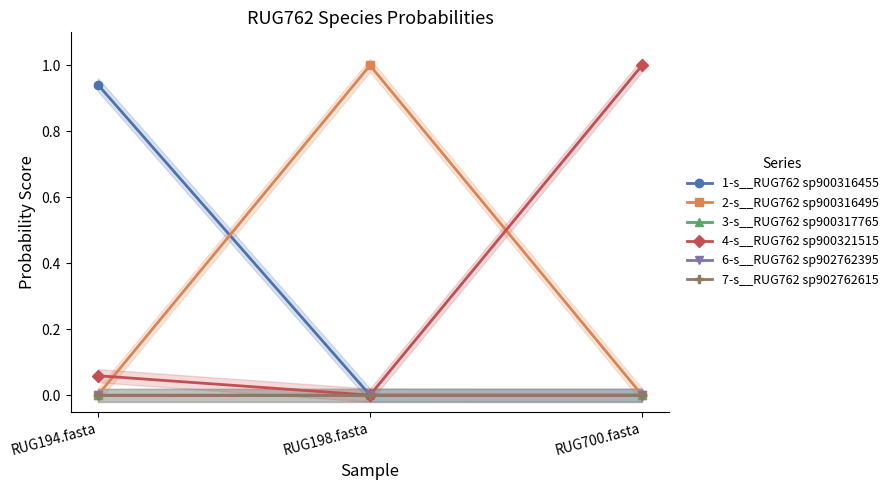

Is the value of 4-s__RUG762 sp900321515 at RUG198.fasta greater than the value of 7-s__RUG762 sp902762615 at RUG198.fasta?

No